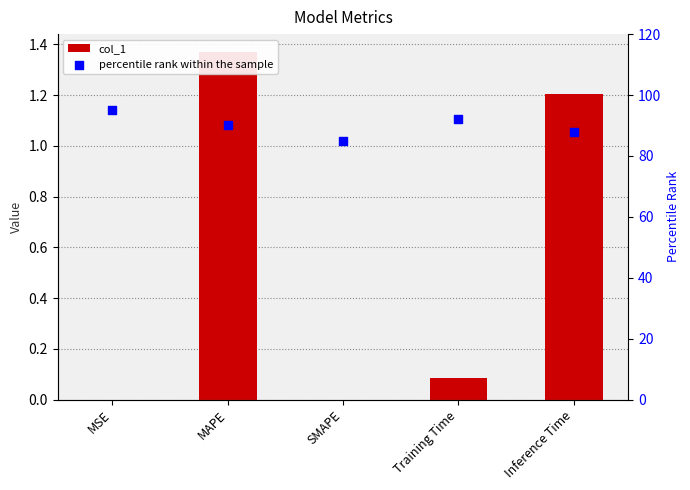

At which category is the sum across all series the highest?

MSE